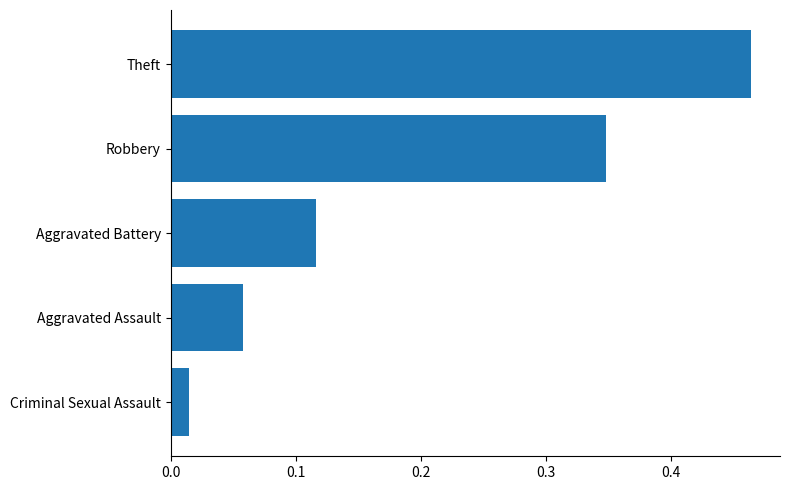

Rank the categories by value from highest to lowest.

Theft, Robbery, Aggravated Battery, Aggravated Assault, Criminal Sexual Assault